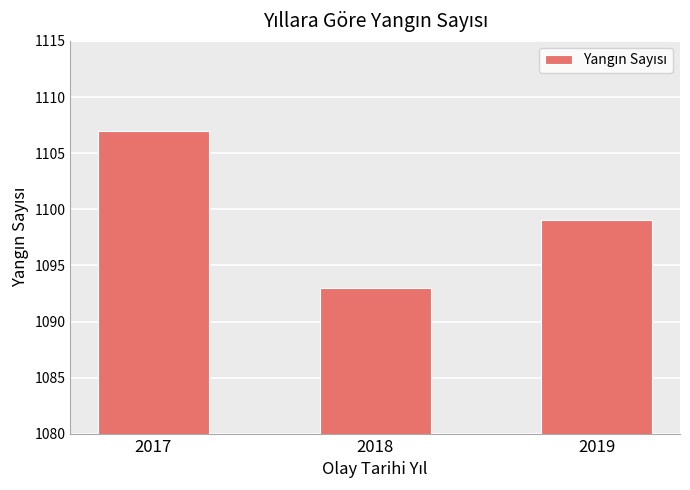

Does the chart contain stacked bars?

No